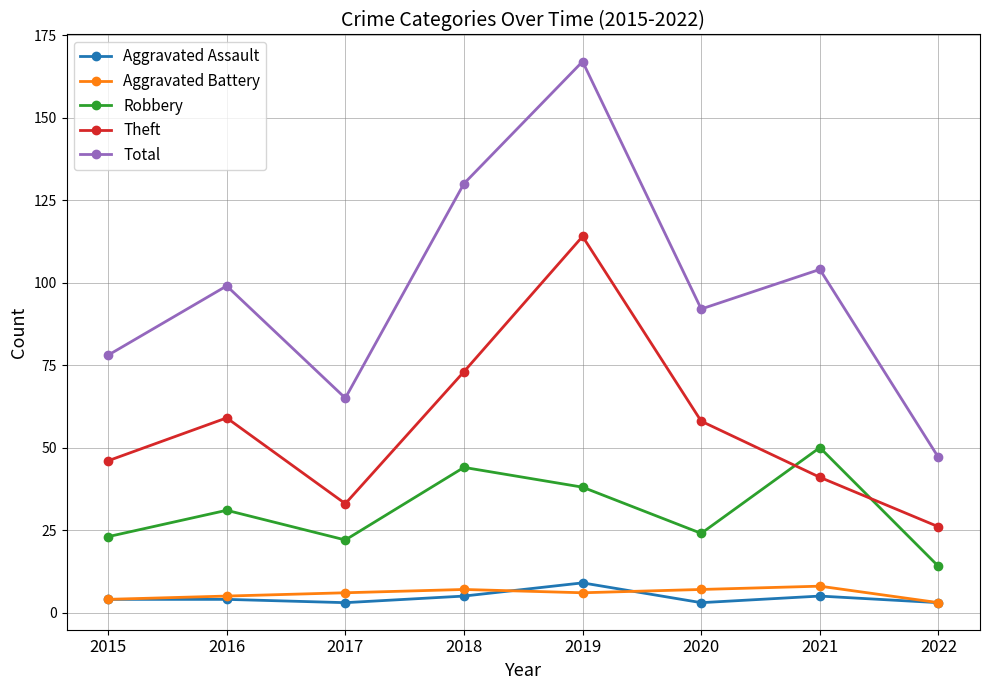

Between 2015 and 2021, which series saw the biggest shift?

Robbery